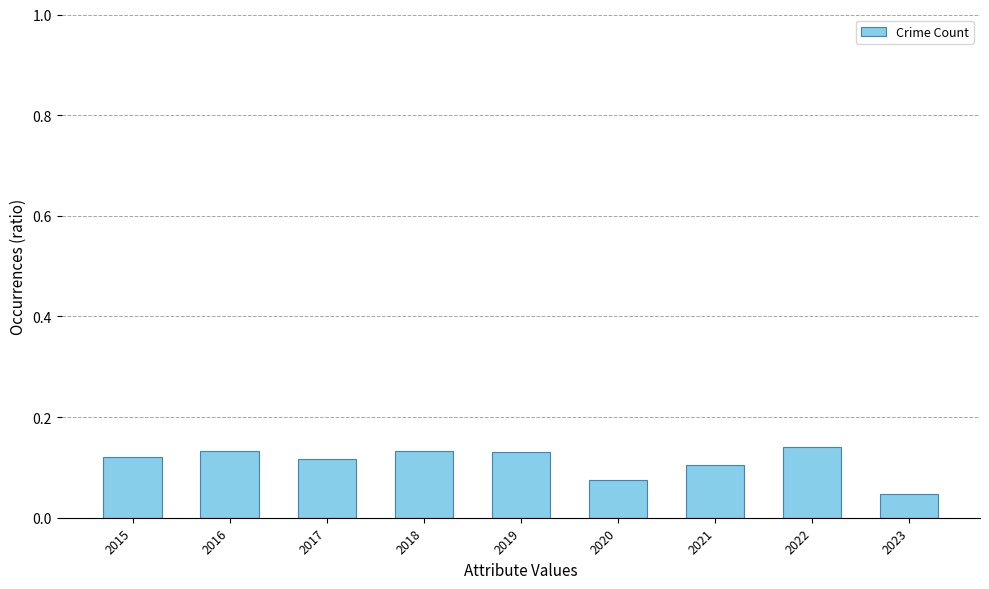

At which label is the value closest to 0?

2023